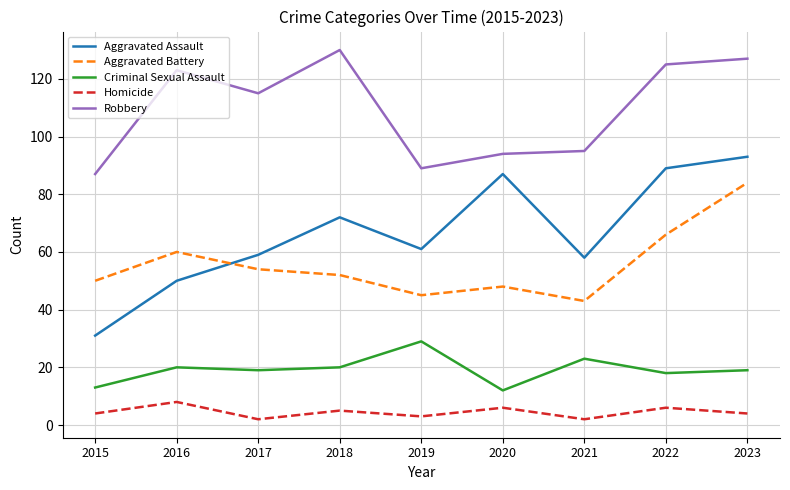

True or false: Criminal Sexual Assault has a value of 25 at 2022.

False